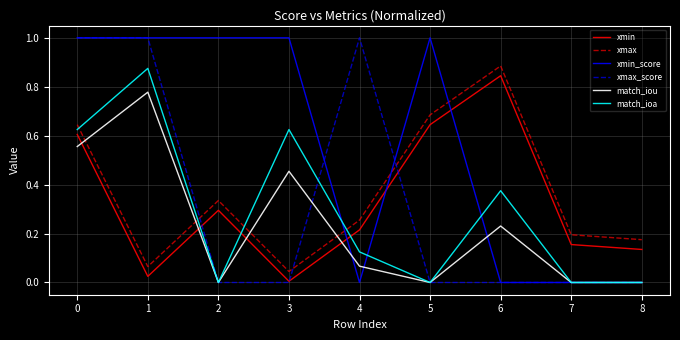

How many intersections are there between xmin and match_iou?

4